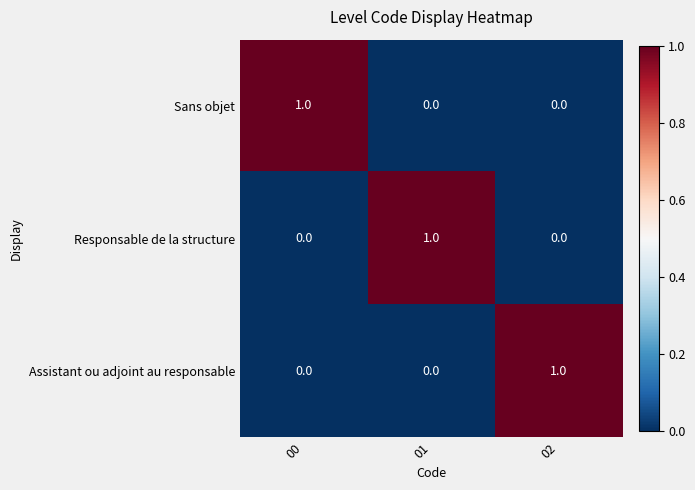

Reading left to right, what are all the values shown in this chart?

Sans objet: 00=1	01=0	02=0
Responsable de la structure: 00=0	01=1	02=0
Assistant ou adjoint au responsable: 00=0	01=0	02=1